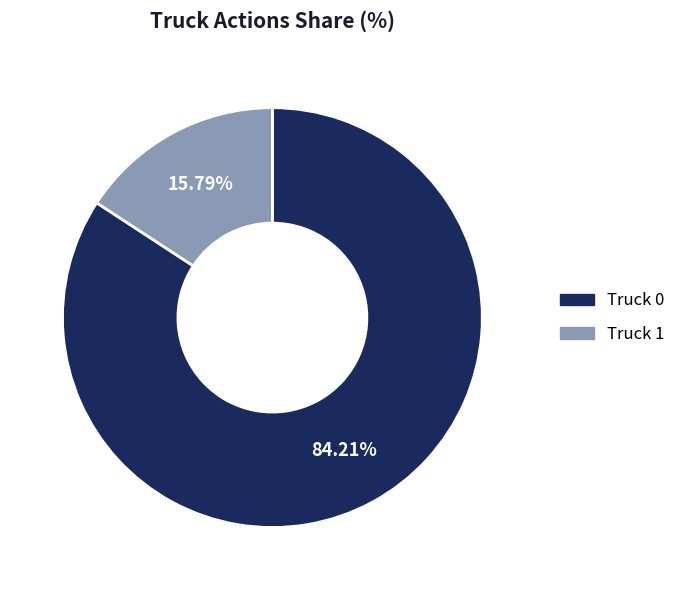

Does Truck 1 account for over 50% of the chart?

No